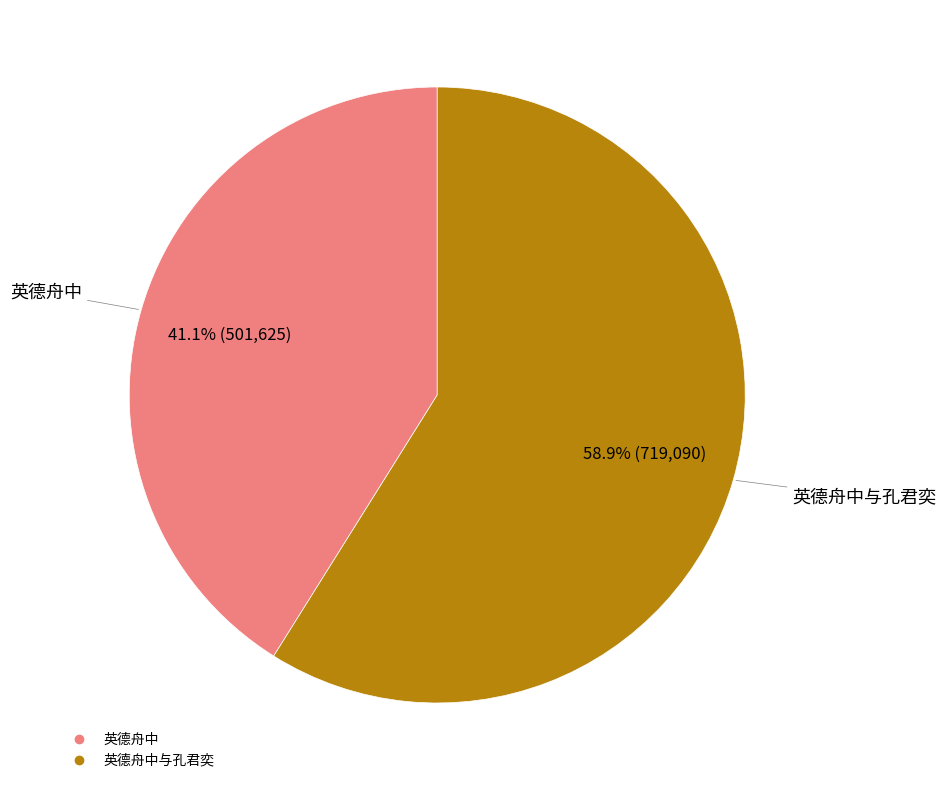

Does any single category account for the majority?

Yes